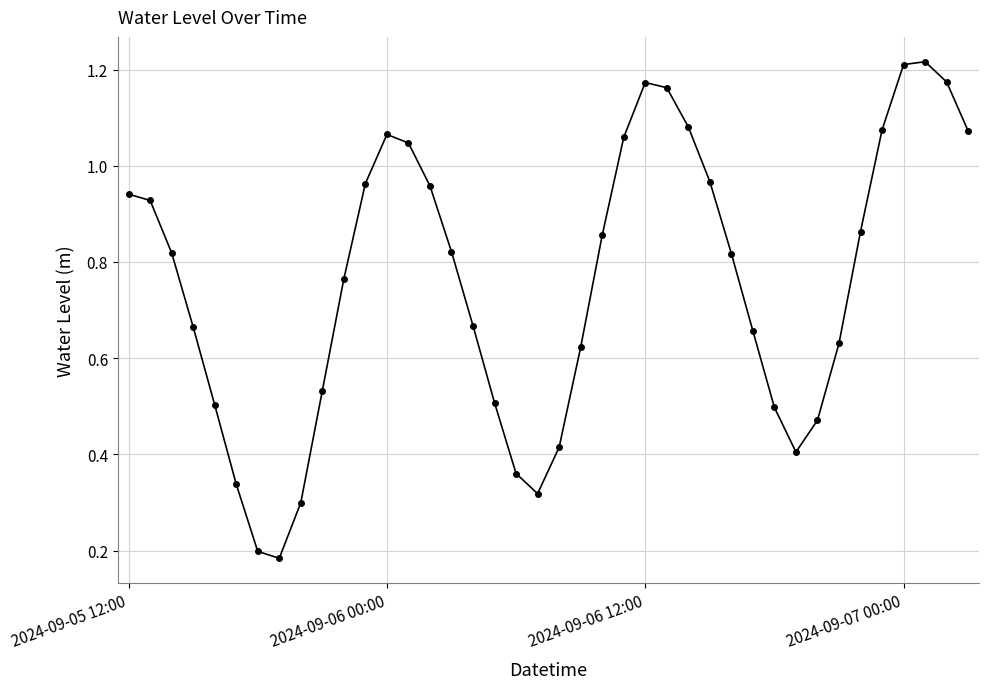

True or false: there are more than 0 points higher than both neighbors.

True